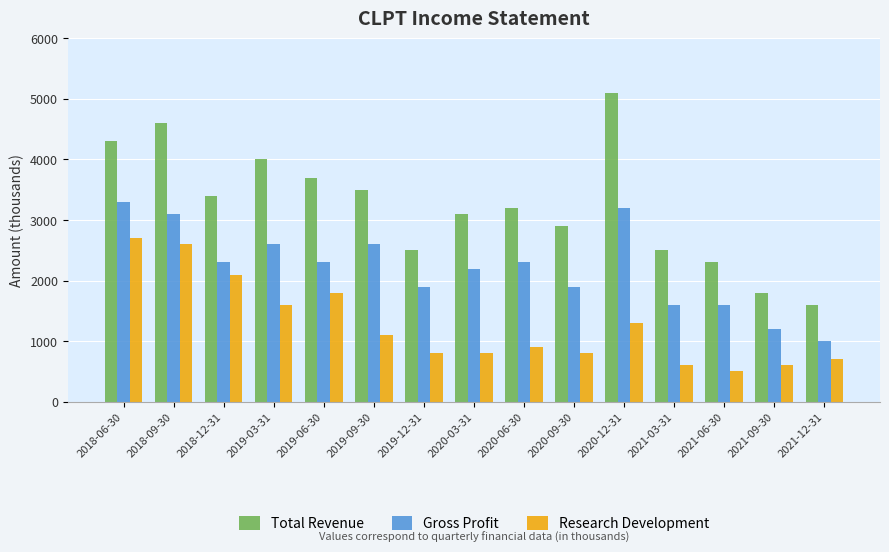

Reading left to right, transcribe all the data shown in this chart.

Total Revenue: 2018-06-30=4300	2018-09-30=4600	2018-12-31=3400	2019-03-31=4000	2019-06-30=3700	2019-09-30=3500	2019-12-31=2500	2020-03-31=3100	2020-06-30=3200	2020-09-30=2900	2020-12-31=5100	2021-03-31=2500	2021-06-30=2300	2021-09-30=1800	2021-12-31=1600
Gross Profit: 2018-06-30=3300	2018-09-30=3100	2018-12-31=2300	2019-03-31=2600	2019-06-30=2300	2019-09-30=2600	2019-12-31=1900	2020-03-31=2200	2020-06-30=2300	2020-09-30=1900	2020-12-31=3200	2021-03-31=1600	2021-06-30=1600	2021-09-30=1200	2021-12-31=1000
Research Development: 2018-06-30=2700	2018-09-30=2600	2018-12-31=2100	2019-03-31=1600	2019-06-30=1800	2019-09-30=1100	2019-12-31=800	2020-03-31=800	2020-06-30=900	2020-09-30=800	2020-12-31=1300	2021-03-31=600	2021-06-30=500	2021-09-30=600	2021-12-31=700